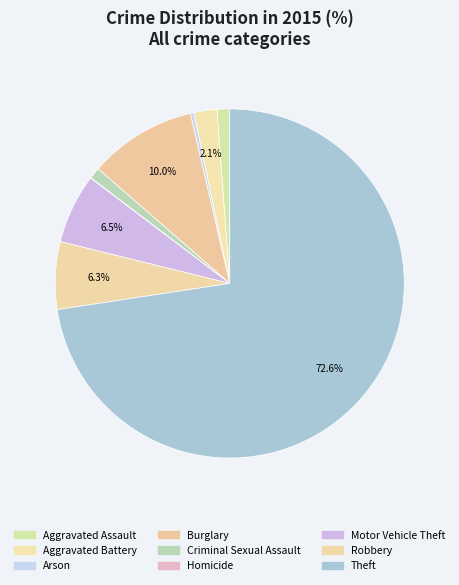

Rank the categories by value from lowest to highest.

Homicide, Arson, Criminal Sexual Assault, Aggravated Assault, Aggravated Battery, Robbery, Motor Vehicle Theft, Burglary, Theft